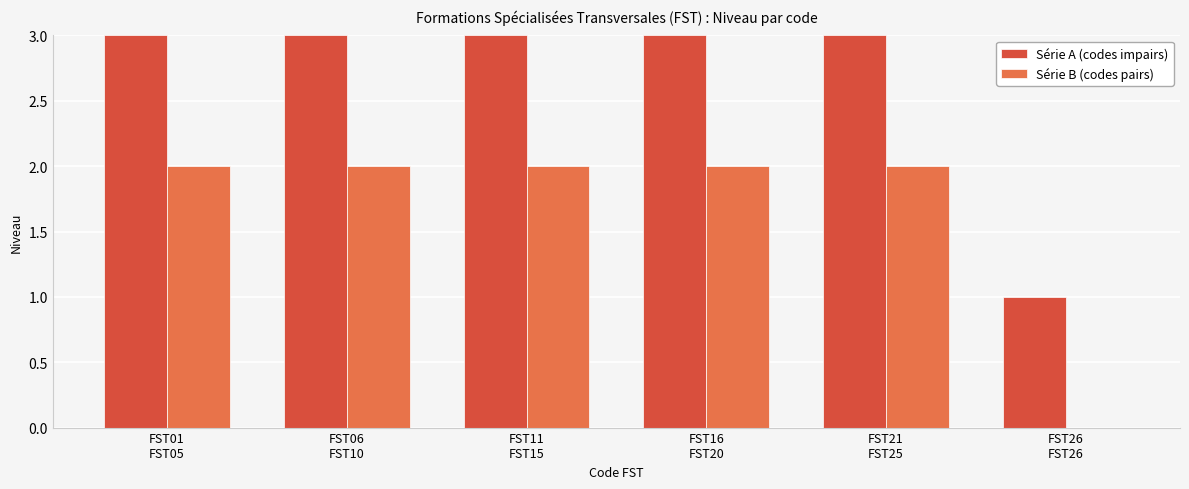

Is it true that Série B (codes pairs) equals 2 at FST06
FST10?

True